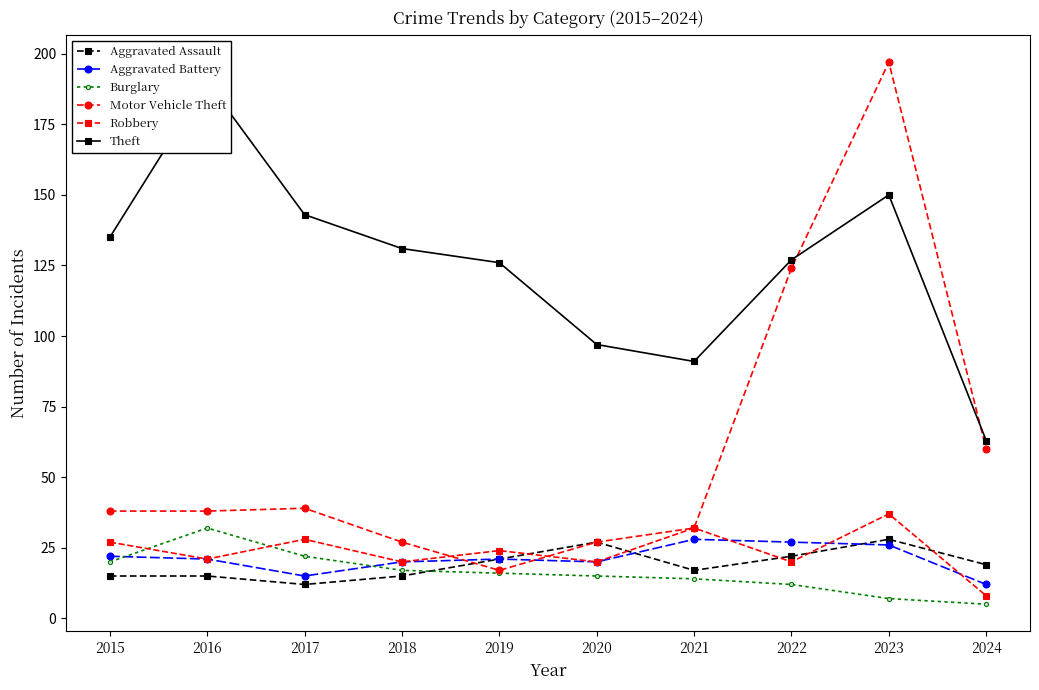

Between which two adjacent categories do Motor Vehicle Theft and Aggravated Assault first intersect?

2018 and 2019